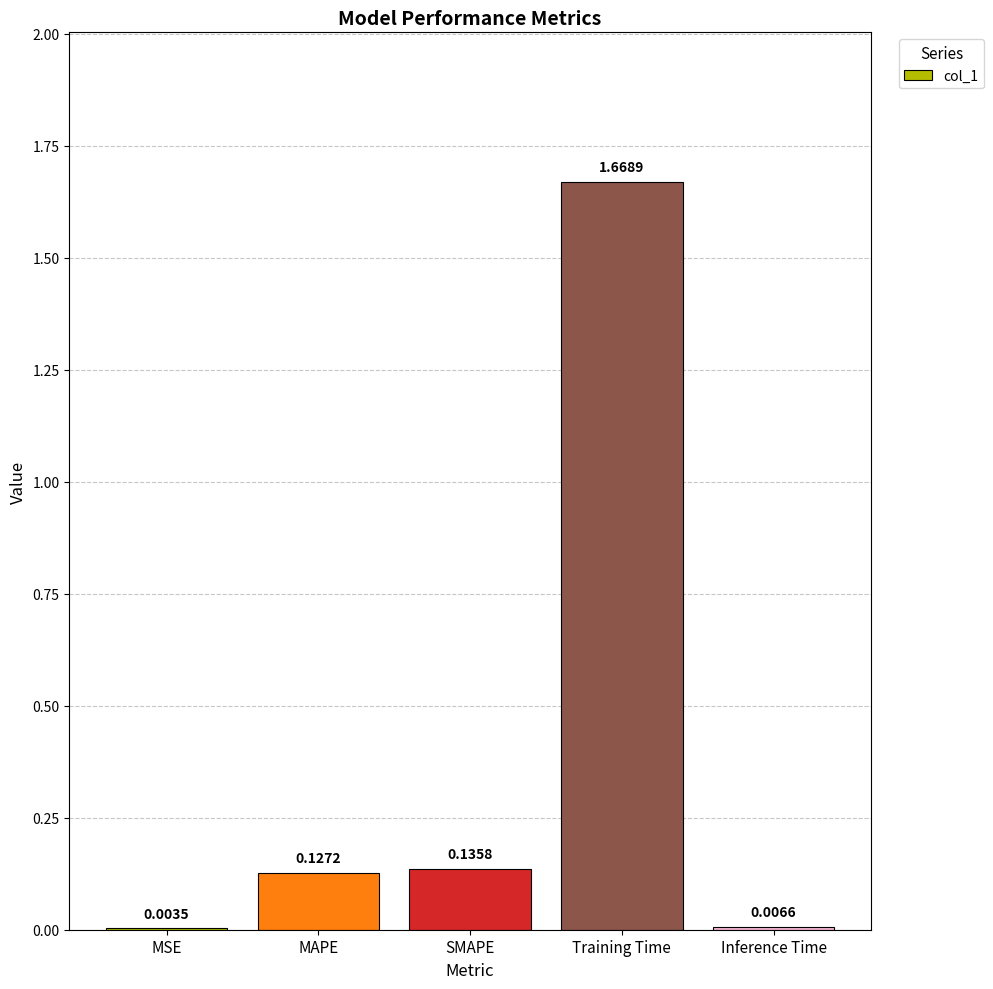

What is the sum of all values?

1.9